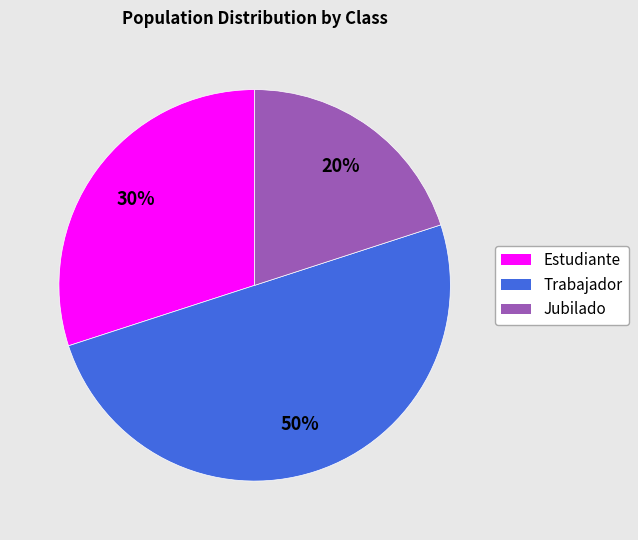

To the nearest percent, what is the combined percentage of Trabajador and Jubilado?

70%